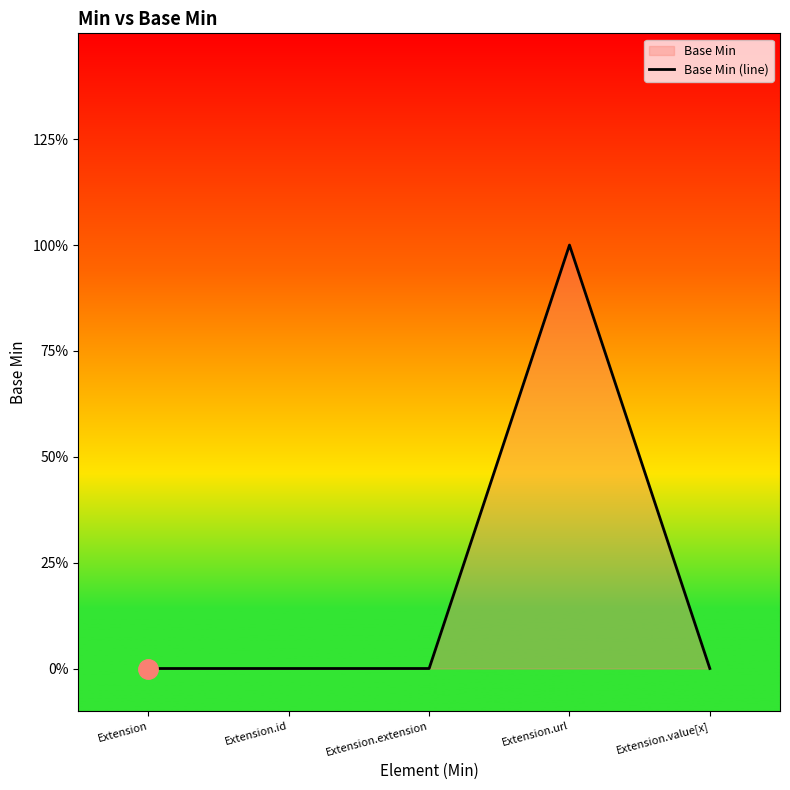

List the labels in order of value, smallest first.

Extension, Extension.id, Extension.extension, Extension.value[x], Extension.url